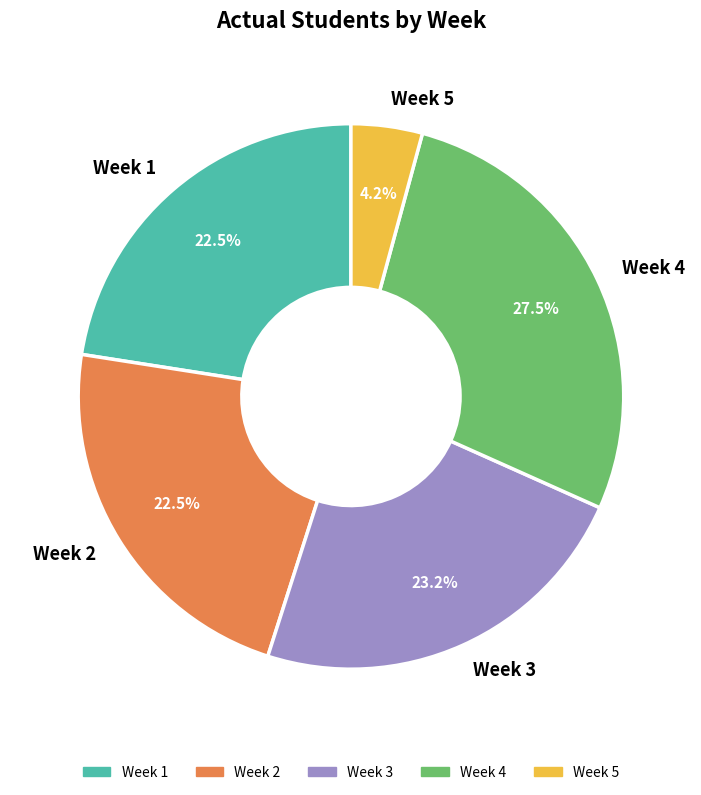

Is the sum of Week 2 and Week 5 greater than half?

No